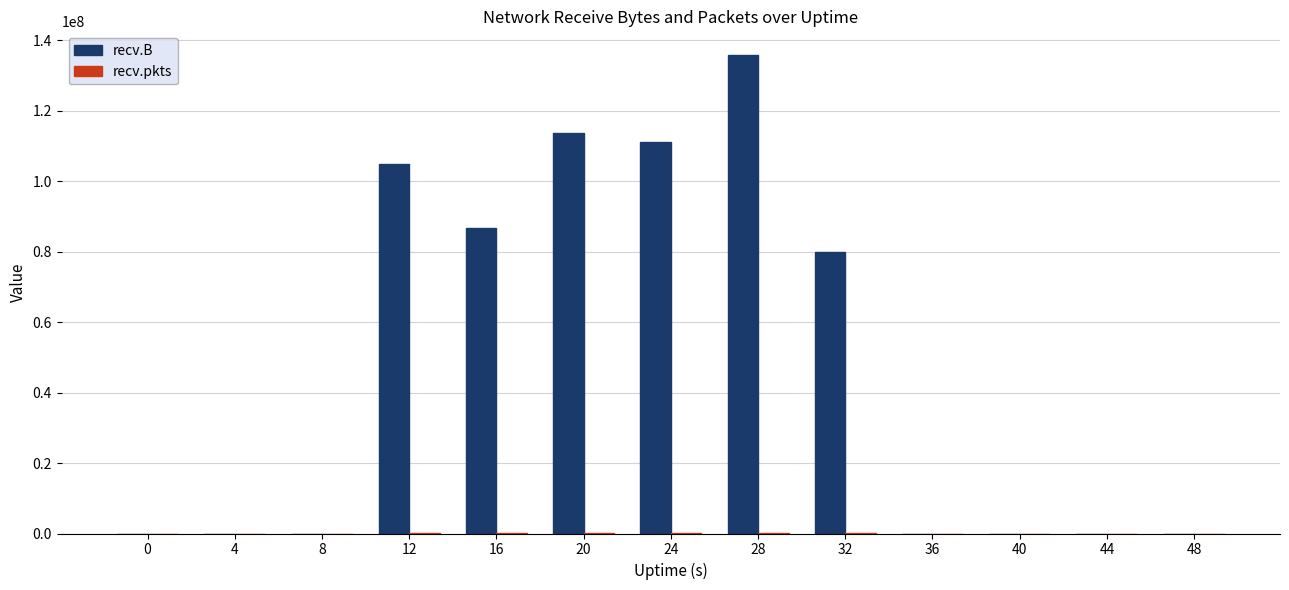

Which series changed the most between 20 and 32?

recv.B